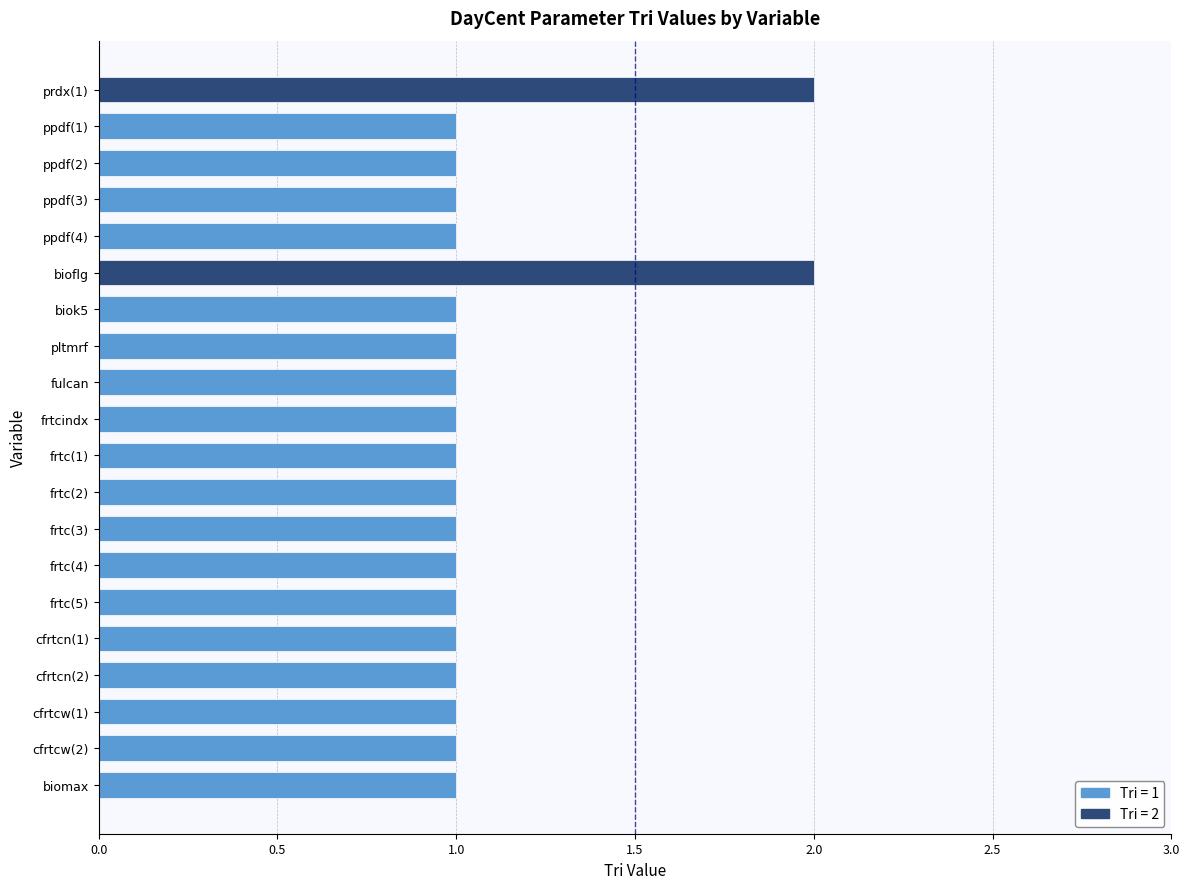

List the labels in order of value, largest first.

prdx(1), bioflg, ppdf(1), ppdf(2), ppdf(3), ppdf(4), biok5, pltmrf, fulcan, frtcindx, frtc(1), frtc(2), frtc(3), frtc(4), frtc(5), cfrtcn(1), cfrtcn(2), cfrtcw(1), cfrtcw(2), biomax